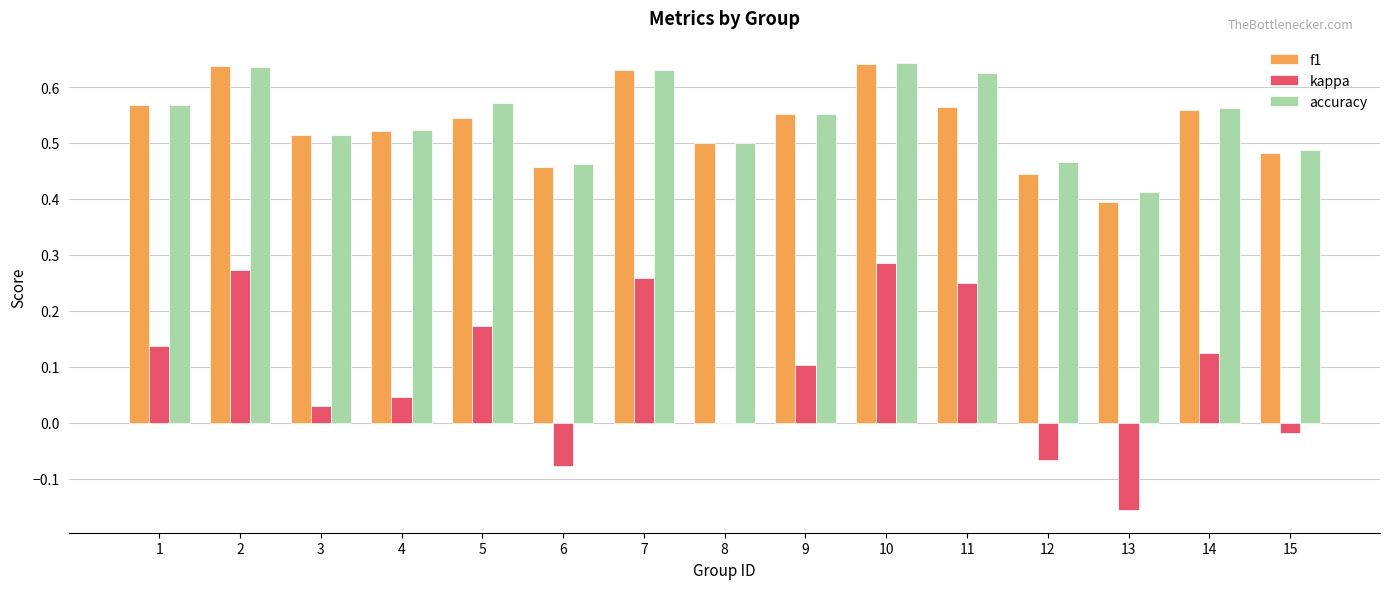

What are all the series names shown in the legend?

f1, kappa, accuracy